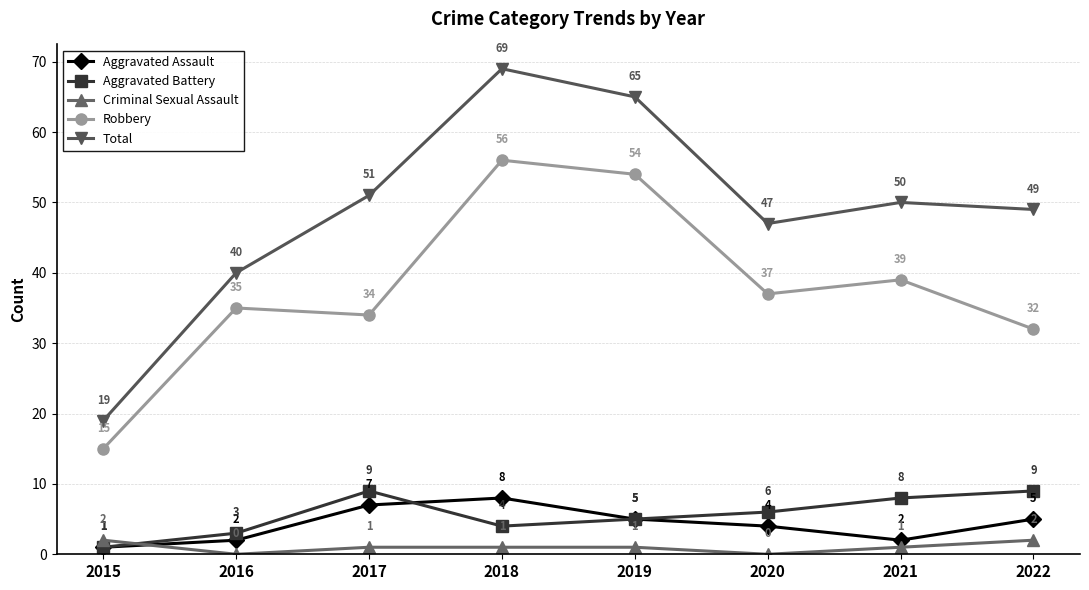

What is the difference between the maximum and minimum values in the Total series?

50